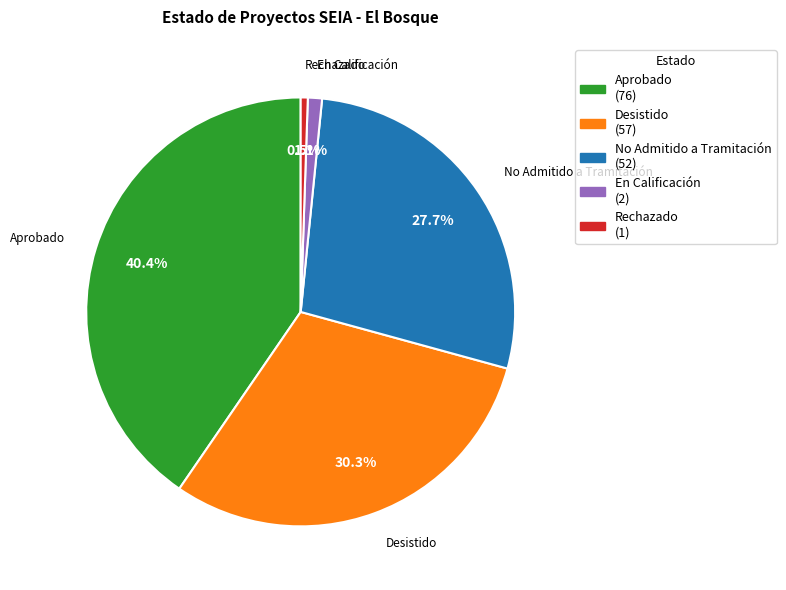

To the nearest percent, what is the average slice percentage?

20%